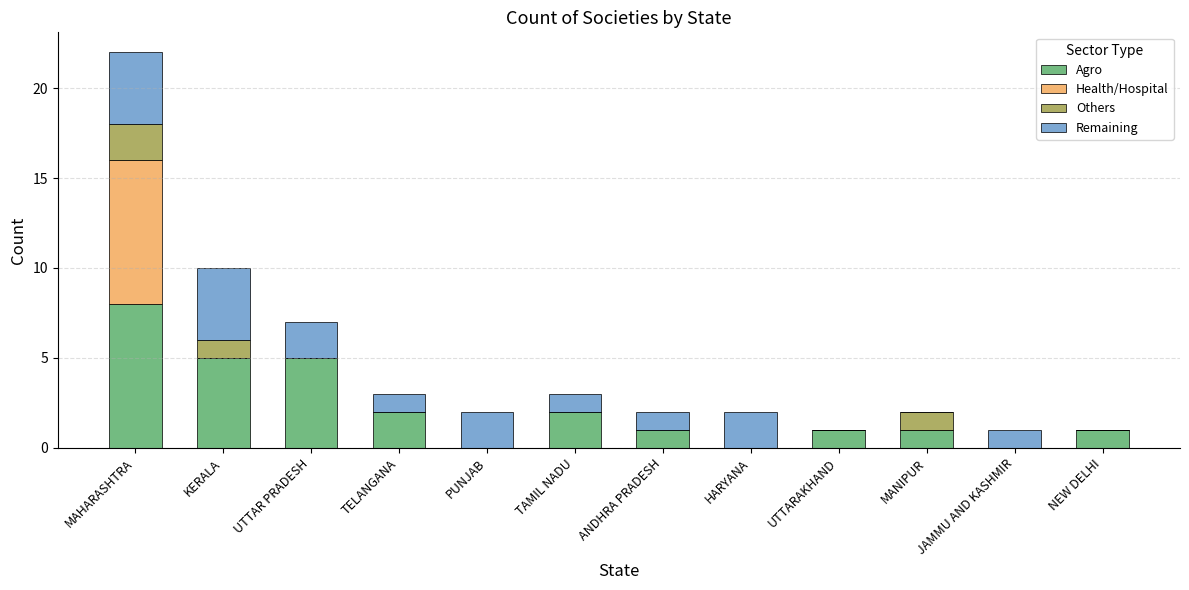

The Agro series shows 4 at TAMIL NADU. True or false?

False